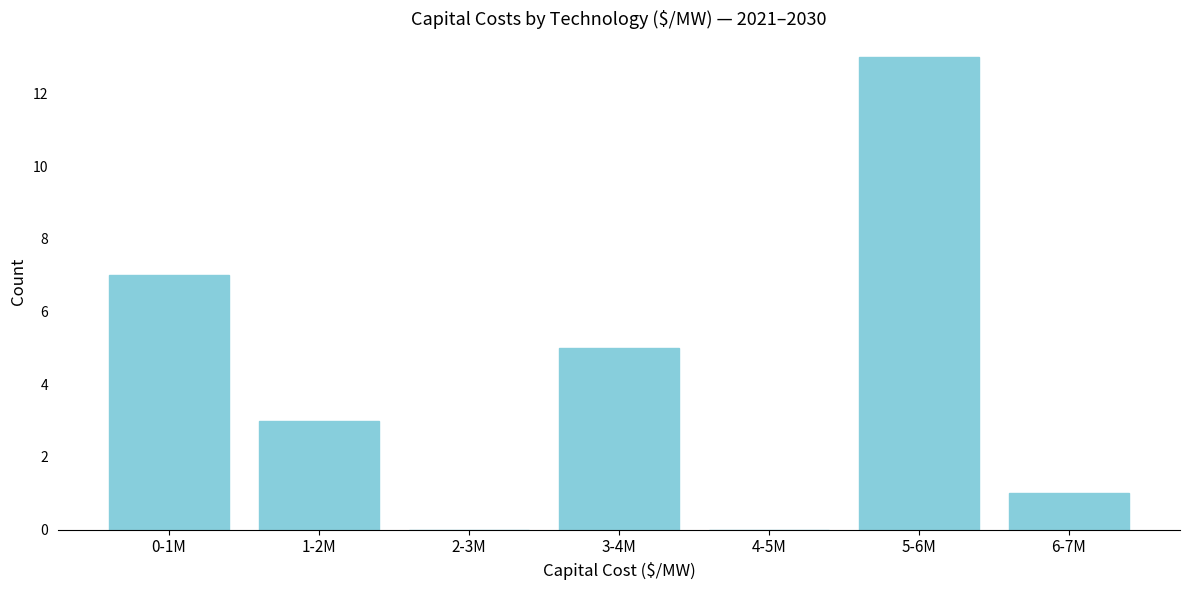

Reading left to right, list all the values displayed in this chart.

0-1M=7	1-2M=3	2-3M=0	3-4M=5	4-5M=0	5-6M=13	6-7M=1